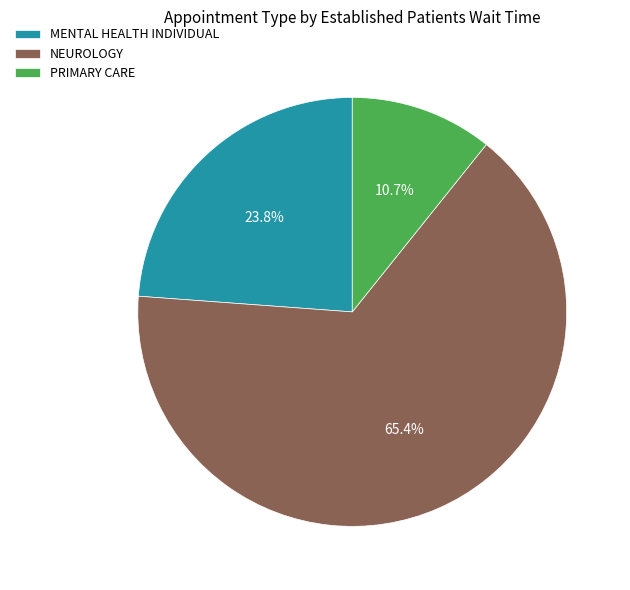

To the nearest percent, what portion does MENTAL HEALTH INDIVIDUAL represent?

24%